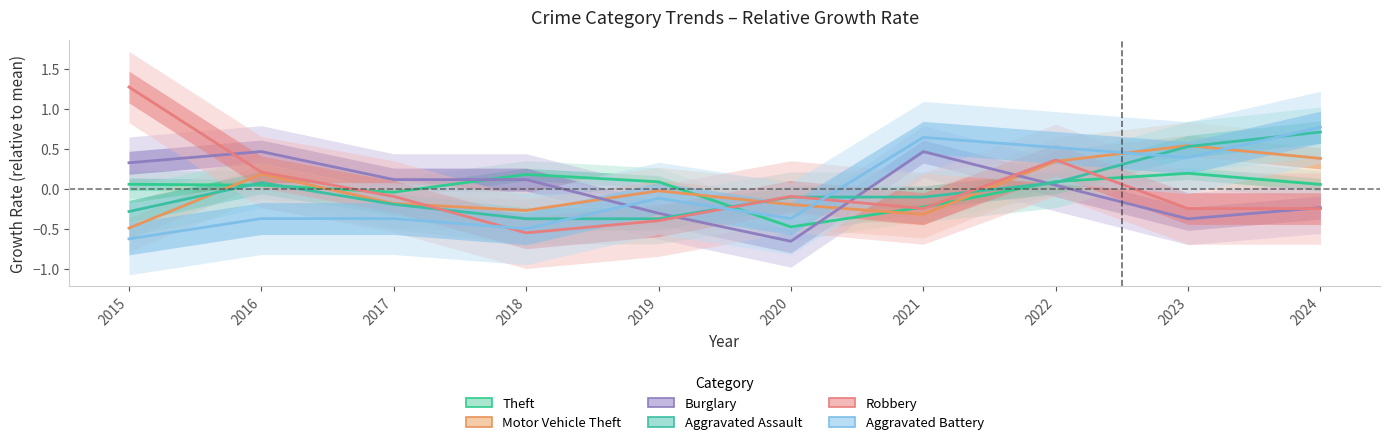

Between which two adjacent categories do Aggravated Assault and Theft first intersect?

2015 and 2016